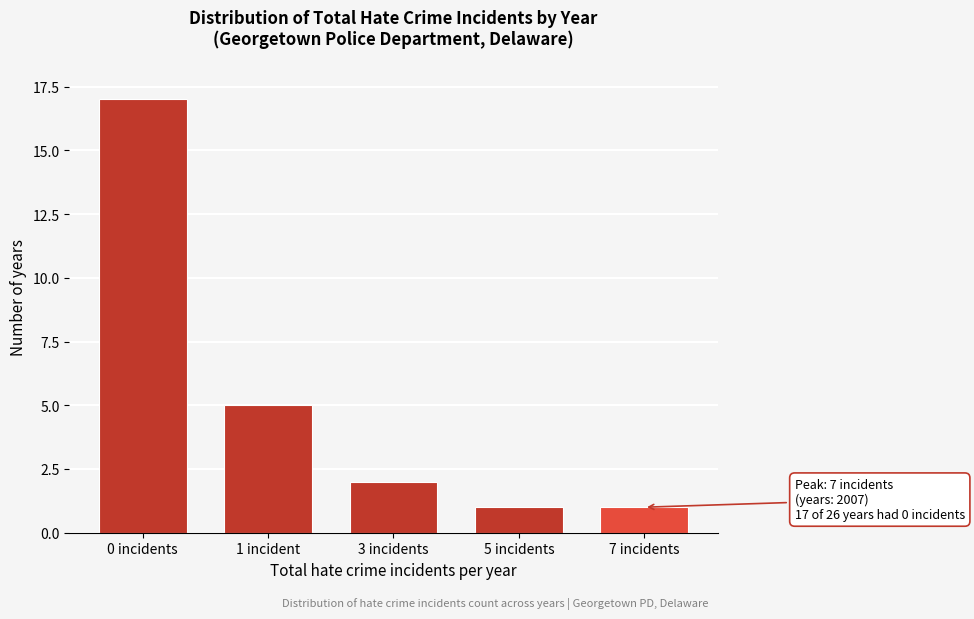

Reading right to left, extract all data points from this chart.

7 incidents=1	5 incidents=1	3 incidents=2	1 incident=5	0 incidents=17